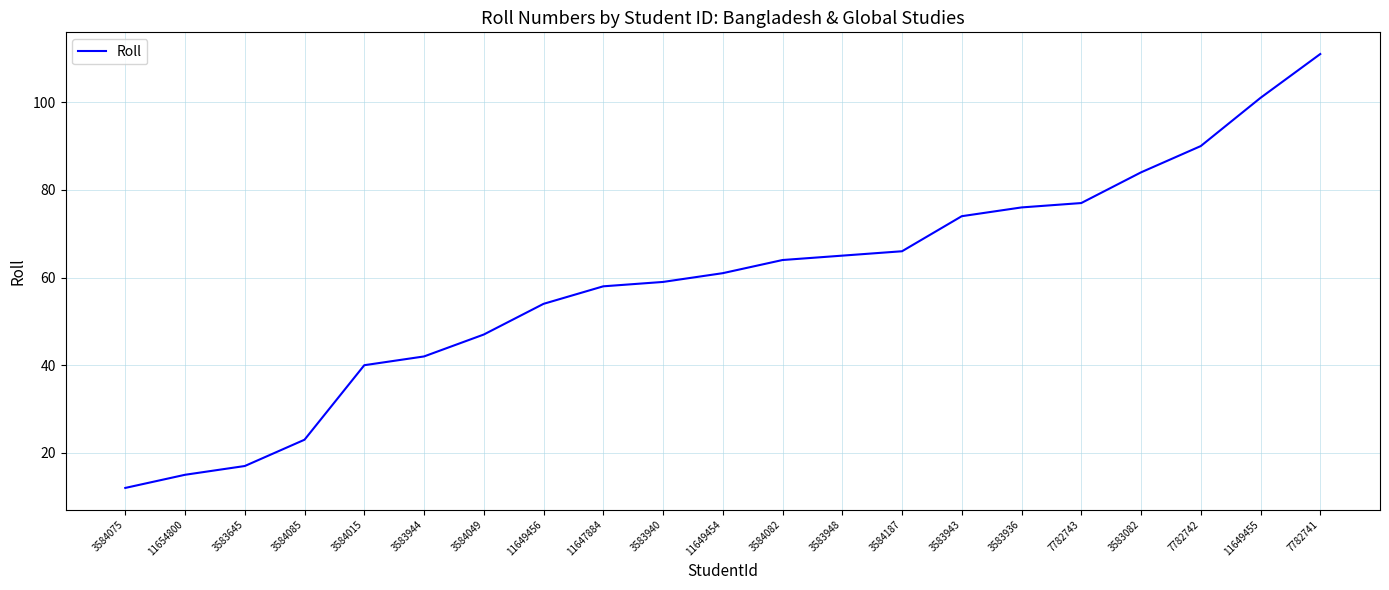

What is the sum of all values?

1236